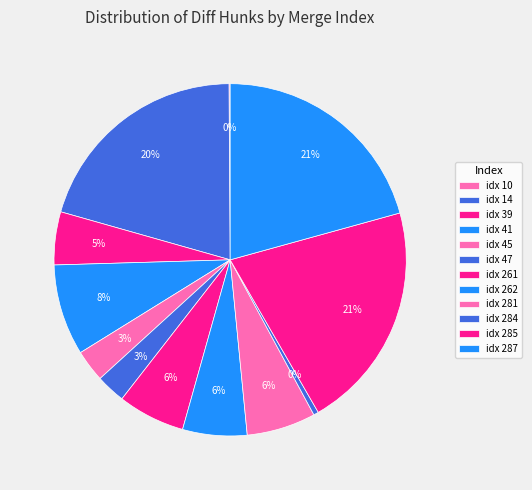

To the nearest percent, what is the difference between the largest and smallest slice percentages?

21%